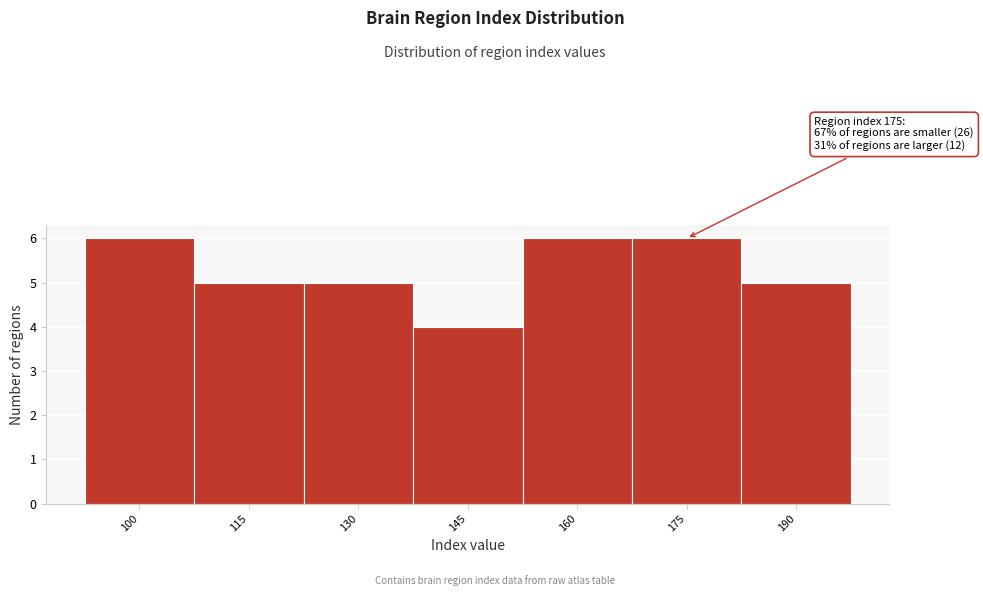

Reading right to left, transcribe all the data shown in this chart.

190=5	175=6	160=6	145=4	130=5	115=5	100=6